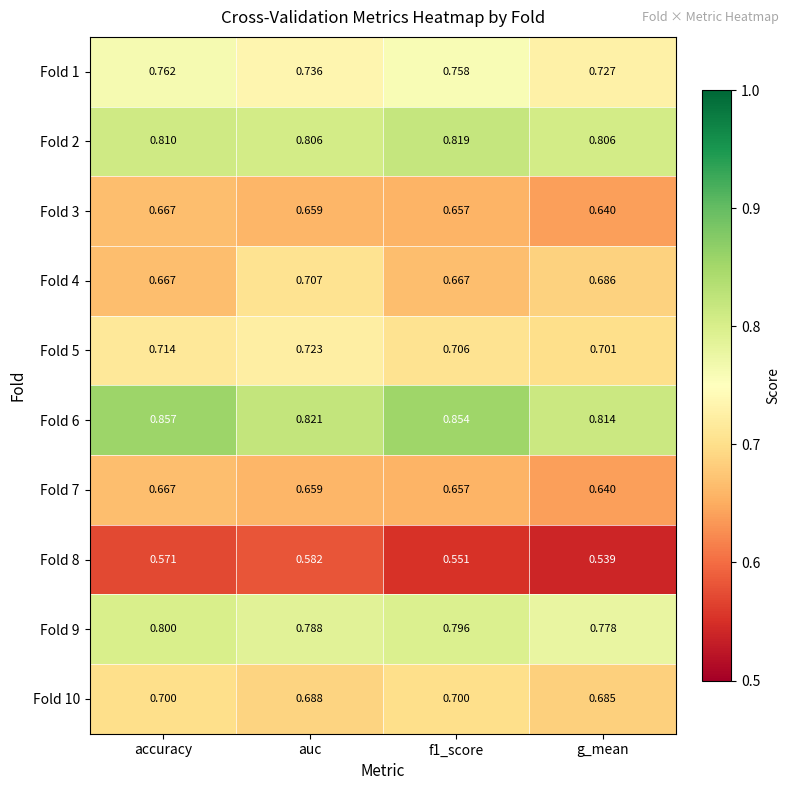

Which series changed the most between accuracy and f1_score?

Fold 8